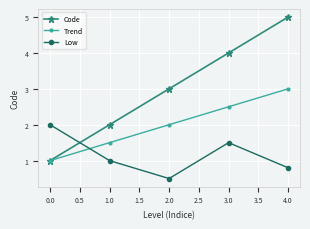

List the series in order of their overall mean, lowest first.

Low, Trend, Code